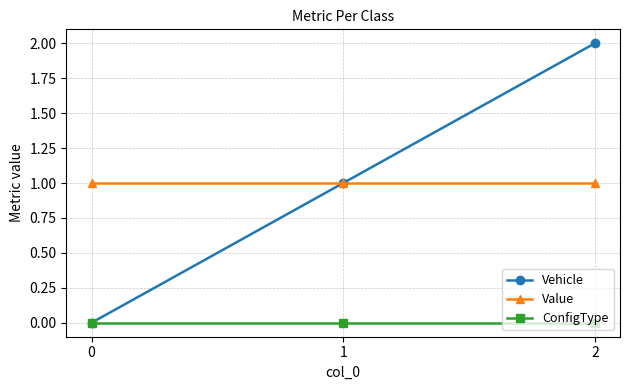

Rank the series by their maximum value, from highest to lowest.

Vehicle, Value, ConfigType